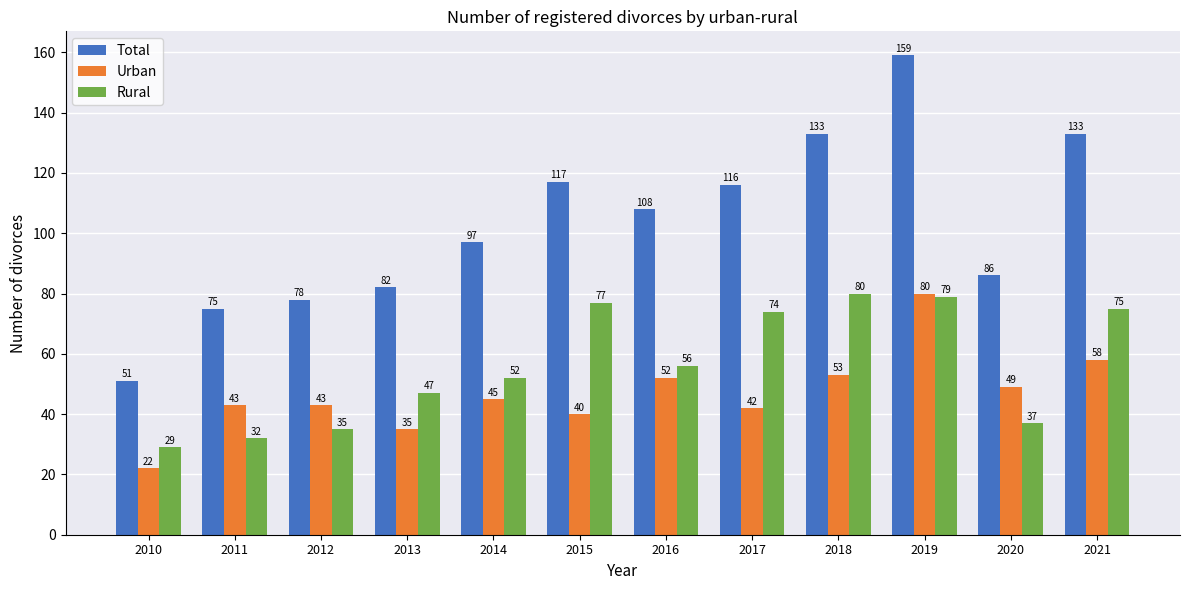

Which series changed the most between 2014 and 2015?

Rural